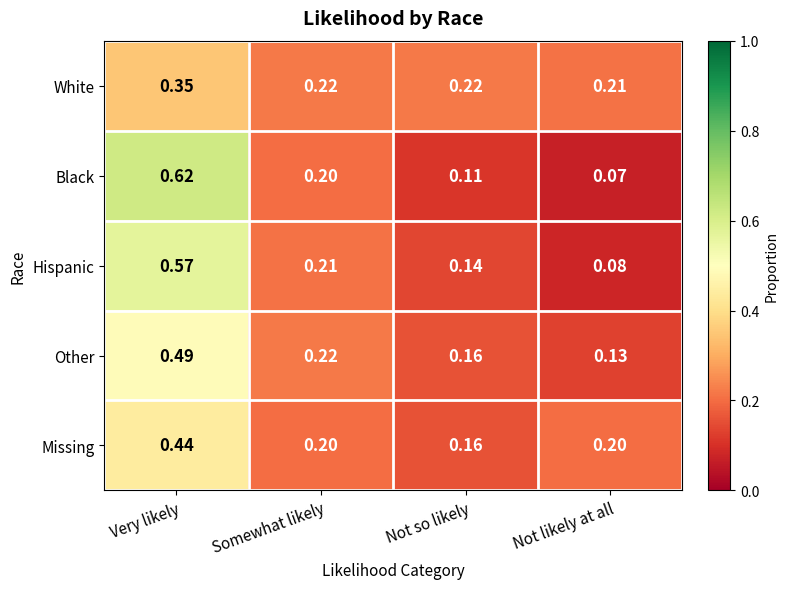

At which label does Black reach its peak?

Very likely